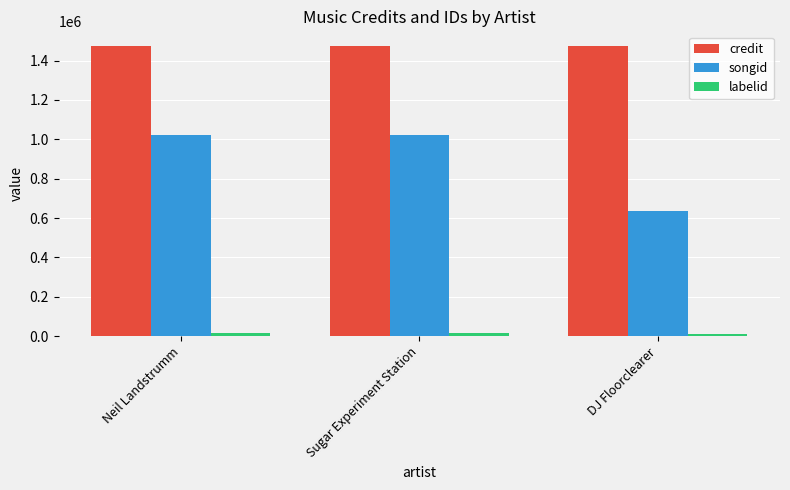

Rank the series at Sugar Experiment Station from highest to lowest value.

credit, songid, labelid